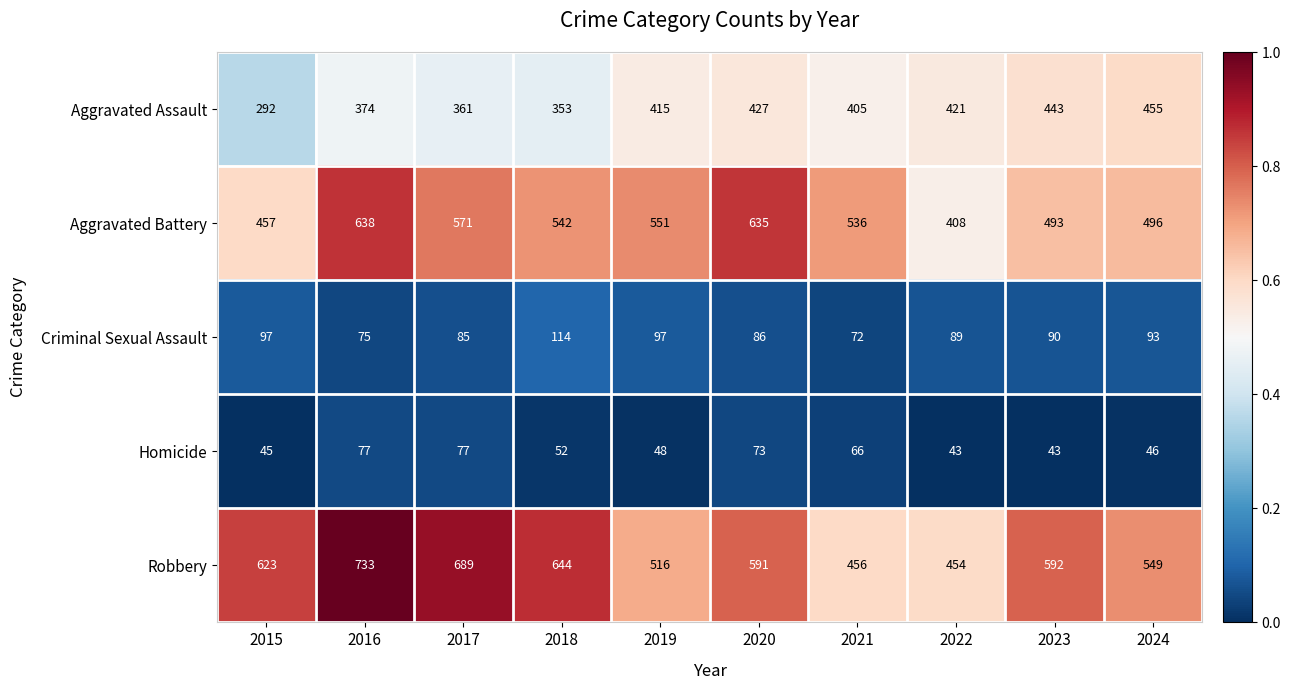

What value does the Robbery series have at 2019?

516